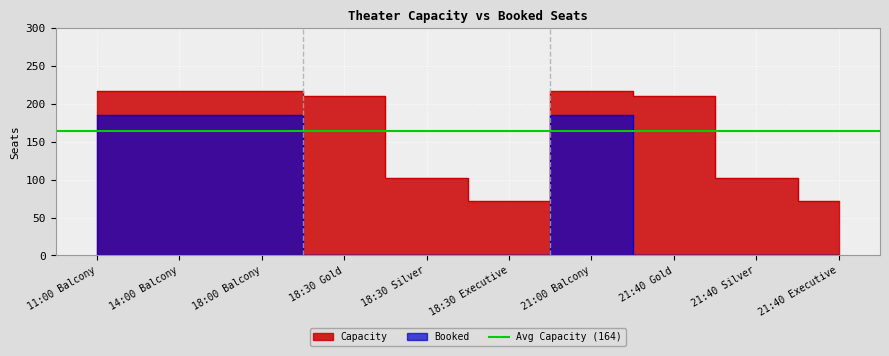

How many lines are shown in the chart?

2